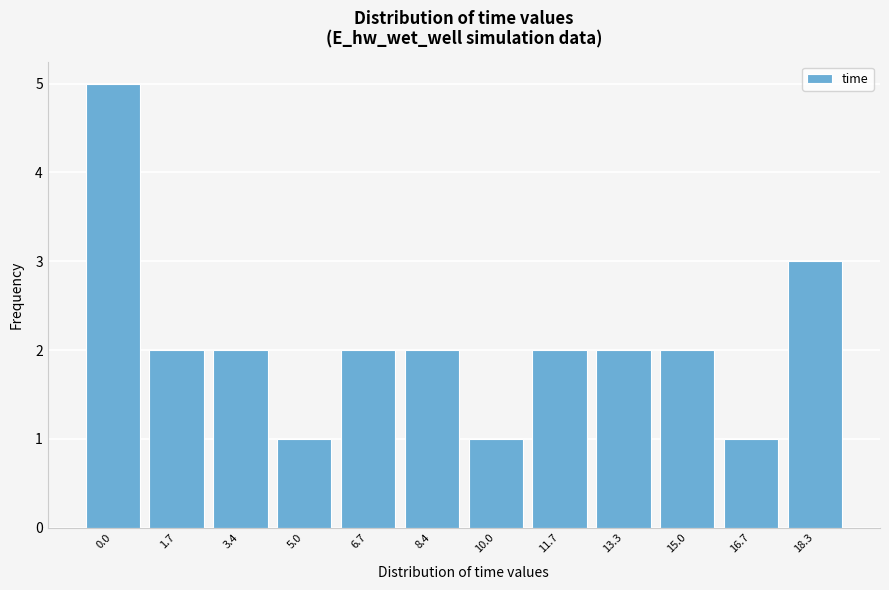

Reading right to left, what are all the values shown in this chart?

18.3=3	16.7=1	15.0=2	13.3=2	11.7=2	10.0=1	8.4=2	6.7=2	5.0=1	3.4=2	1.7=2	0.0=5